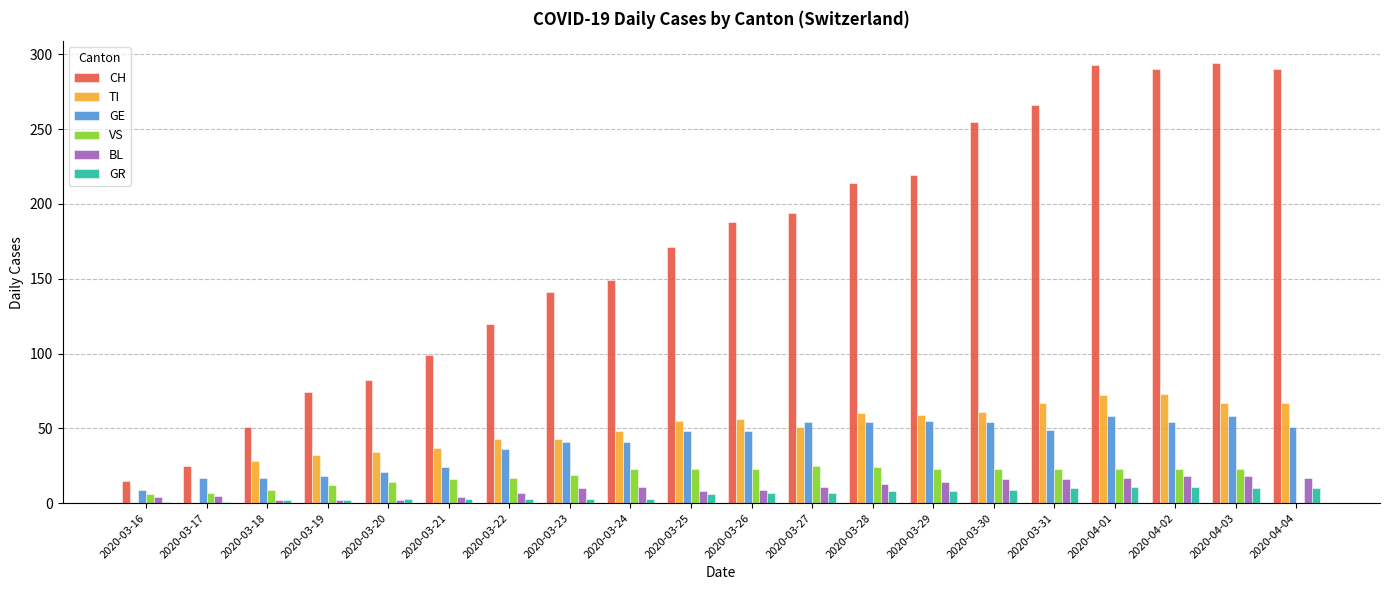

True or false: VS has a value of 16 at 2020-03-21.

True